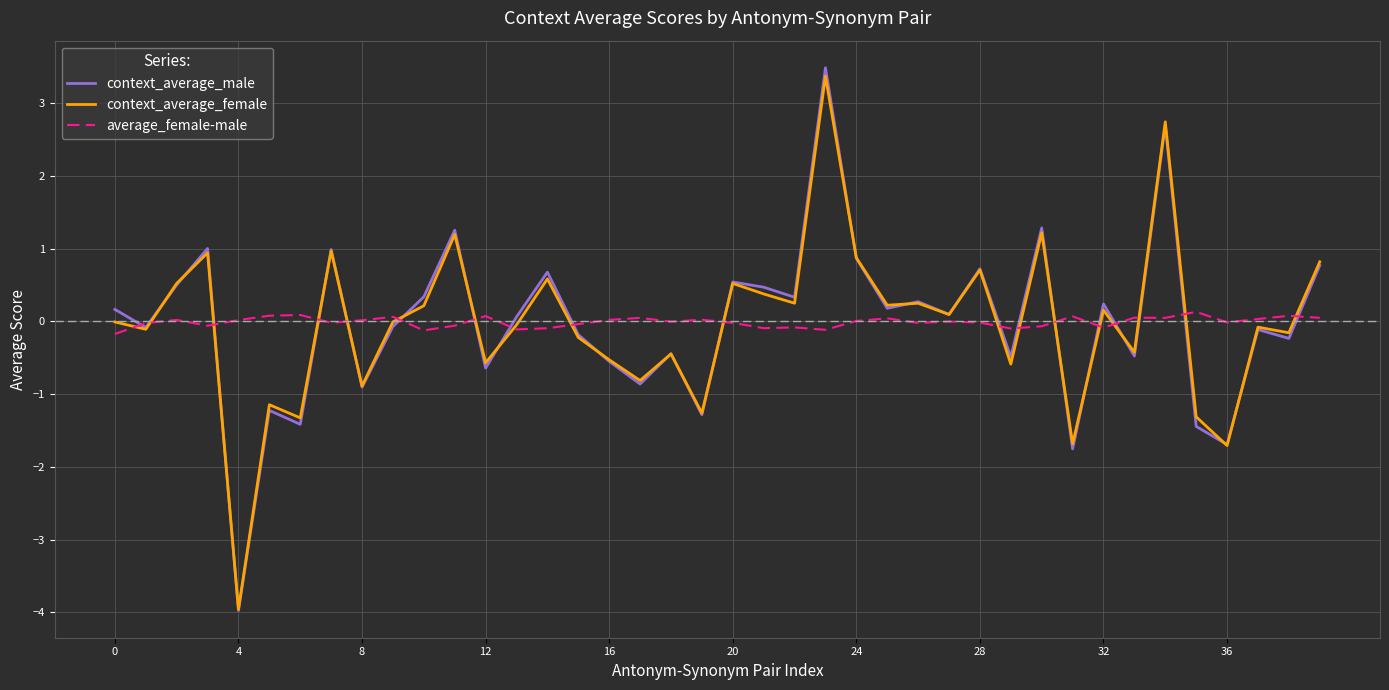

What is the greatest value displayed?

3.5